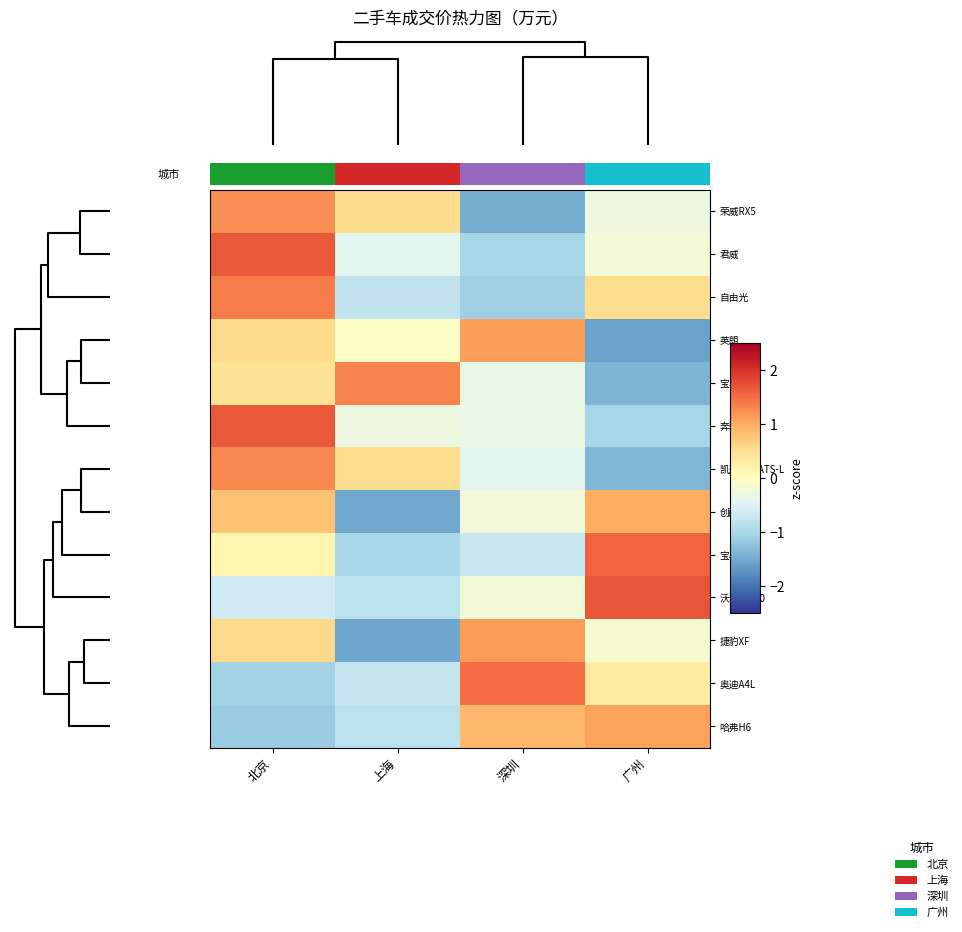

List the series in order of their peak value, lowest first.

创酷, 哈弗H6, 英朗, 捷豹XF, 荣威RX5, 凯迪拉克ATS-L, 宝马1系, 自由光, 奥迪A4L, 宝马7系, 君威, 奔驰EQC, 沃尔沃S60